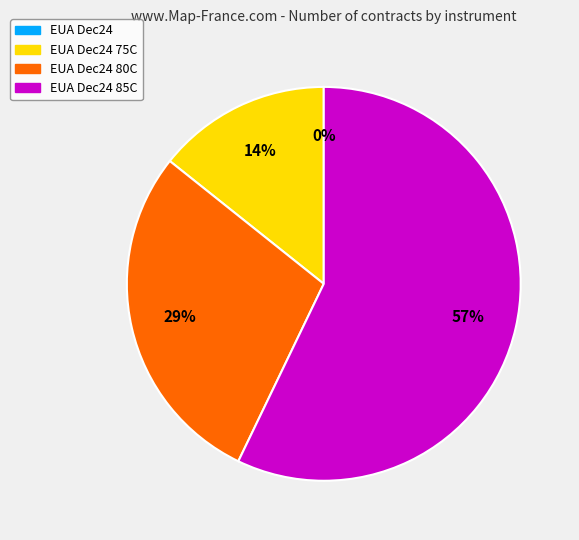

To the nearest percent, what is the difference between the EUA Dec24 and EUA Dec24 80C slice percentages?

29%